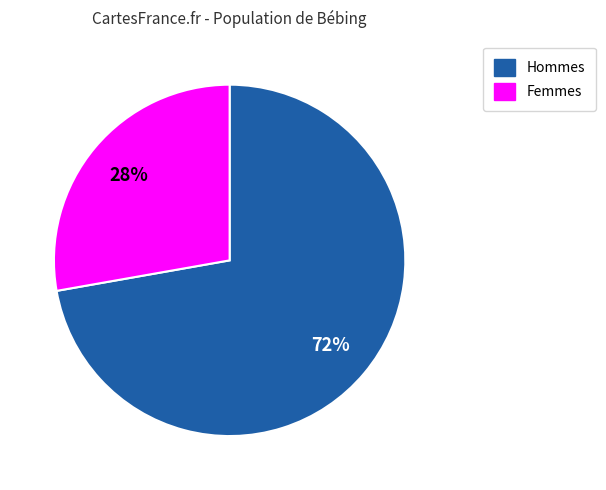

To the nearest percent, what is the difference between the largest and smallest slice percentages?

44%